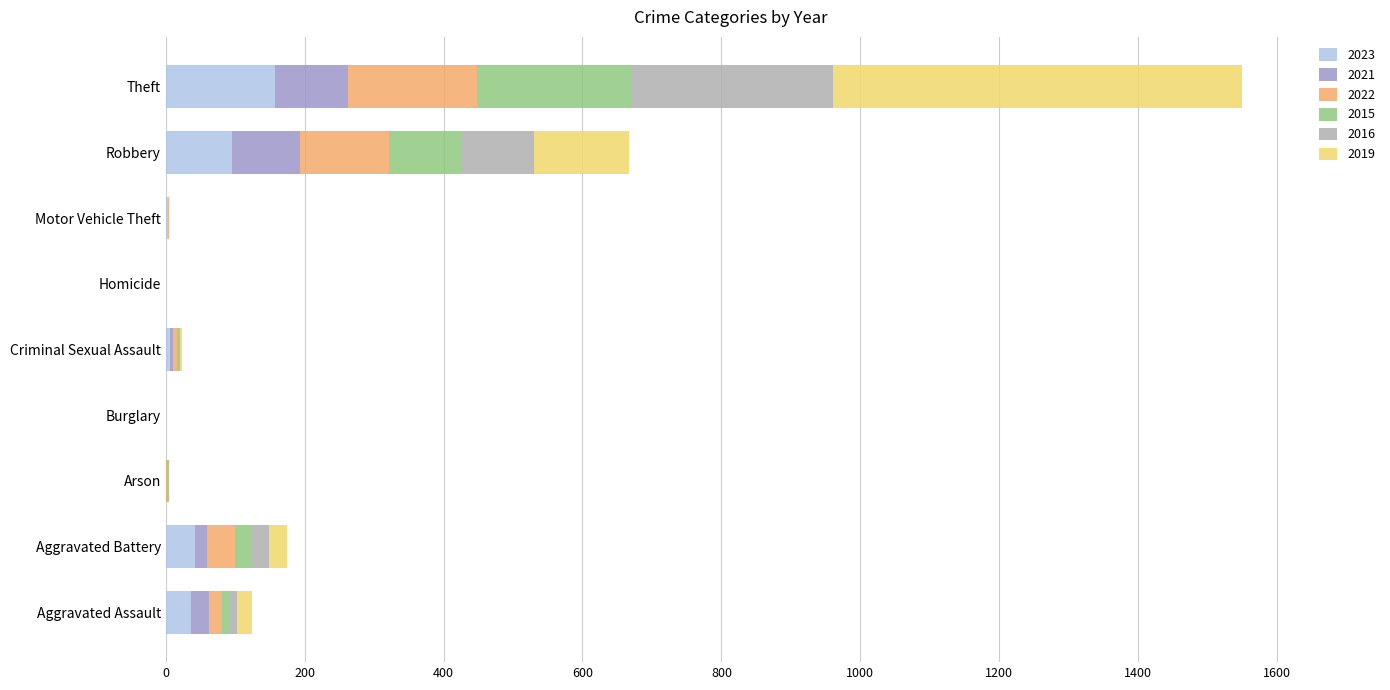

Is it true that 2023 equals 104 at Arson?

False